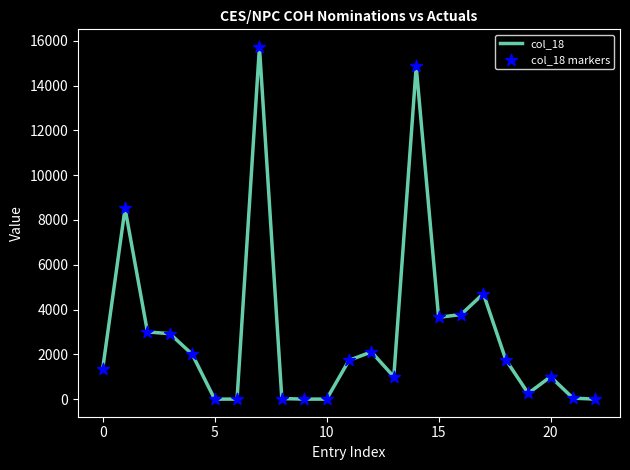

What is the difference between the maximum and minimum values?

15725